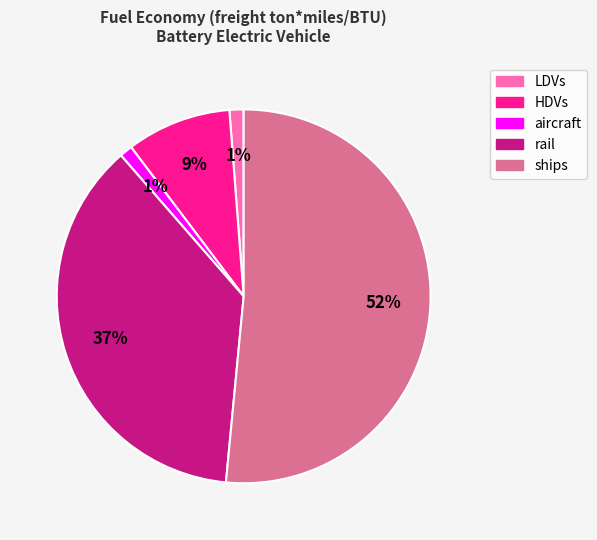

Which category has the biggest portion of the pie?

ships